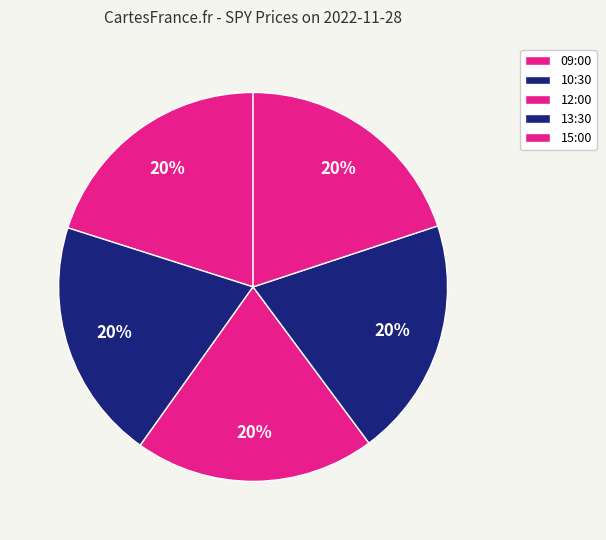

How many segments does this pie chart have?

5